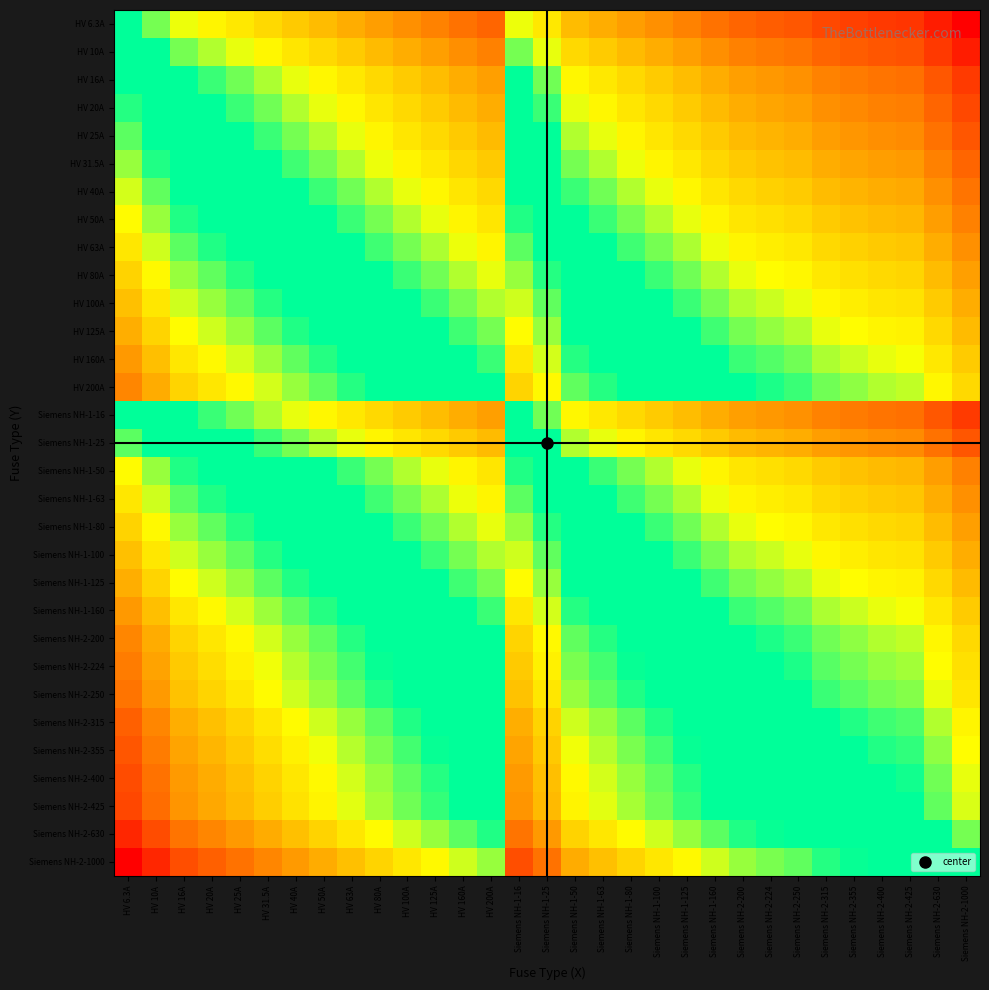

What is the total value across all series at Siemens NH-1-125?

-4.8